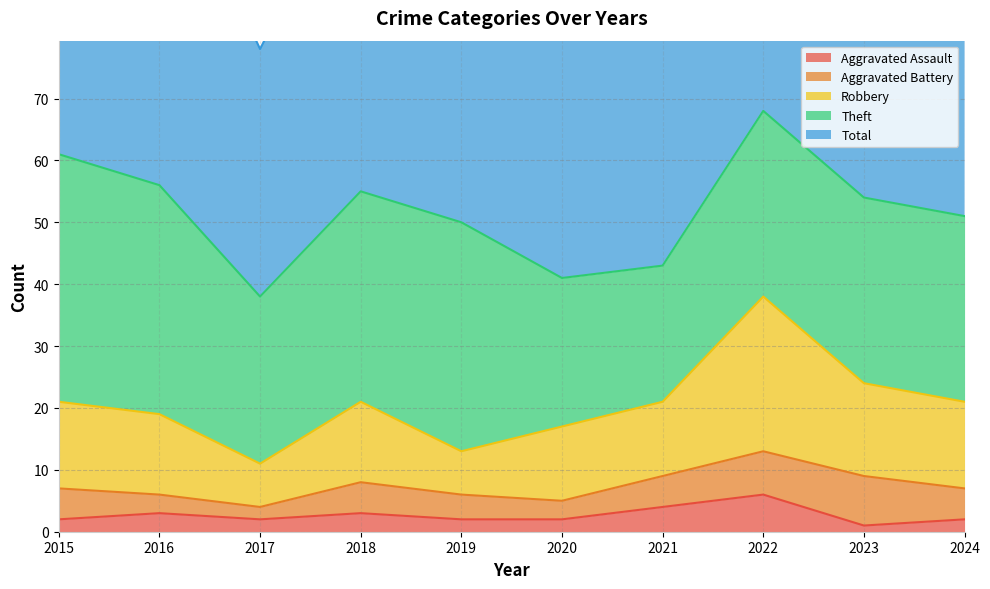

Which category has the highest value in the Aggravated Assault series?

2022